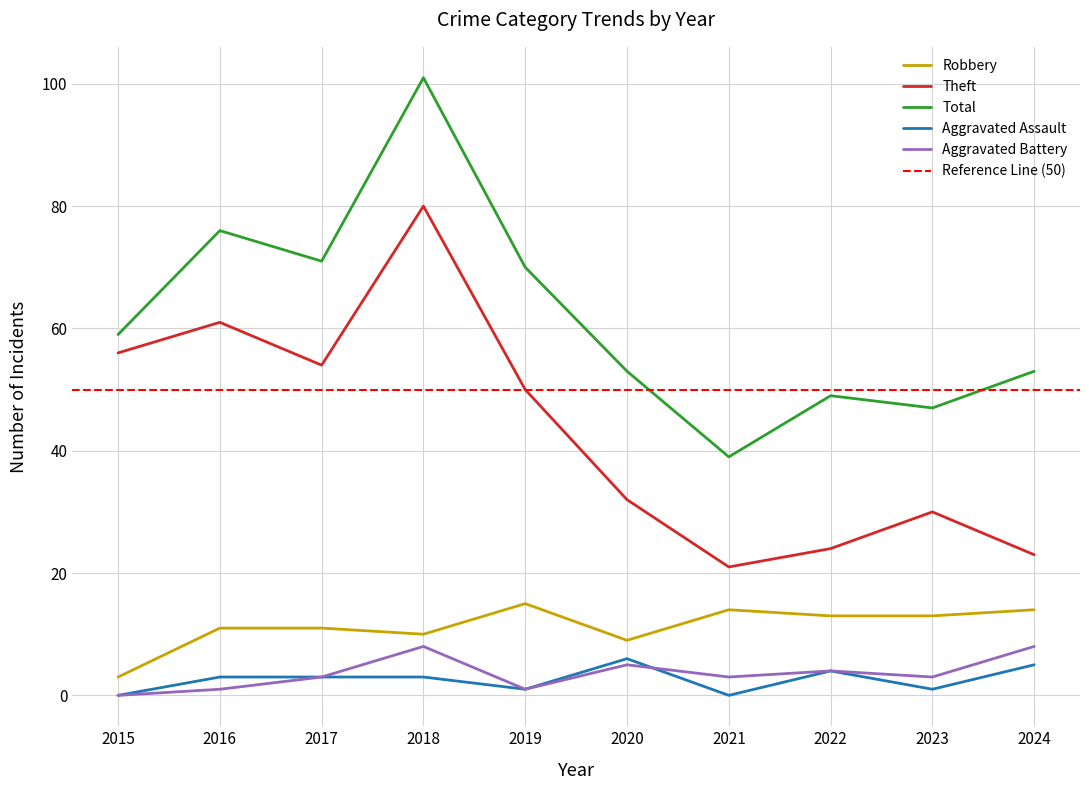

Where is the first local minimum for Robbery?

2018